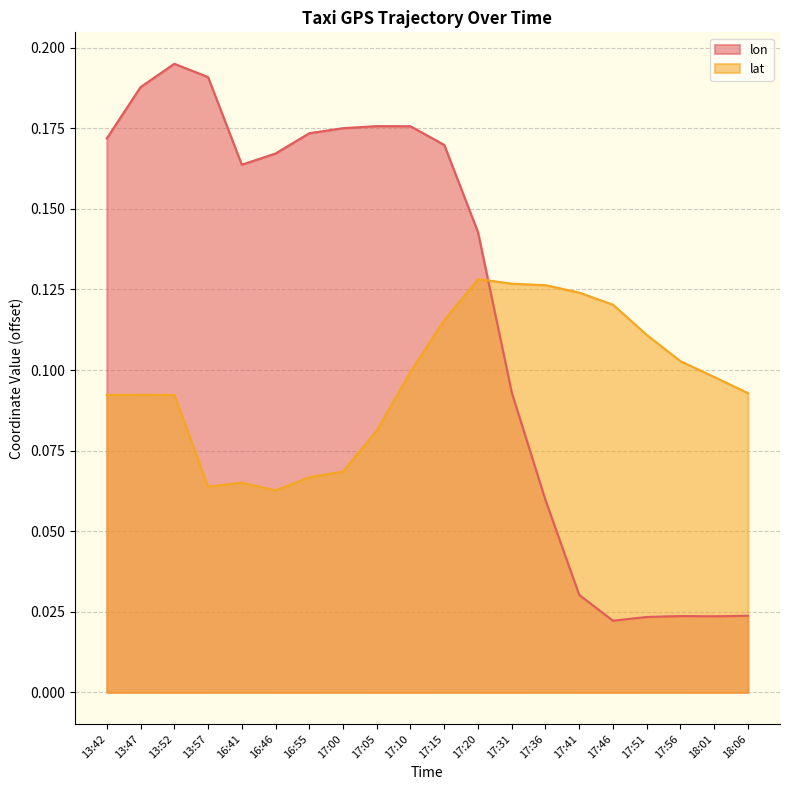

What are all the series names shown in the legend?

lon, lat